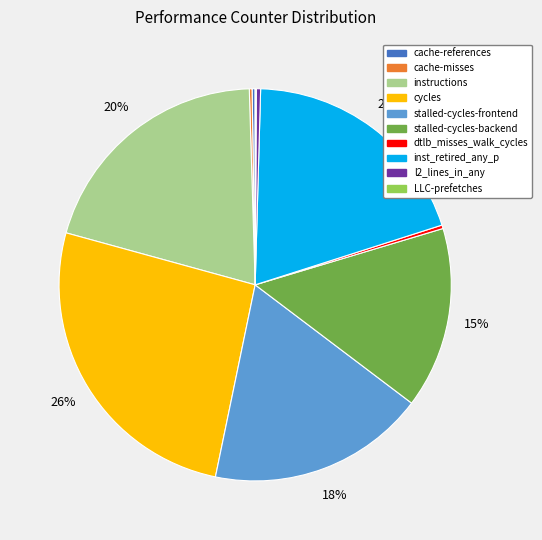

Is the sum of l2_lines_in_any and instructions greater than half?

No